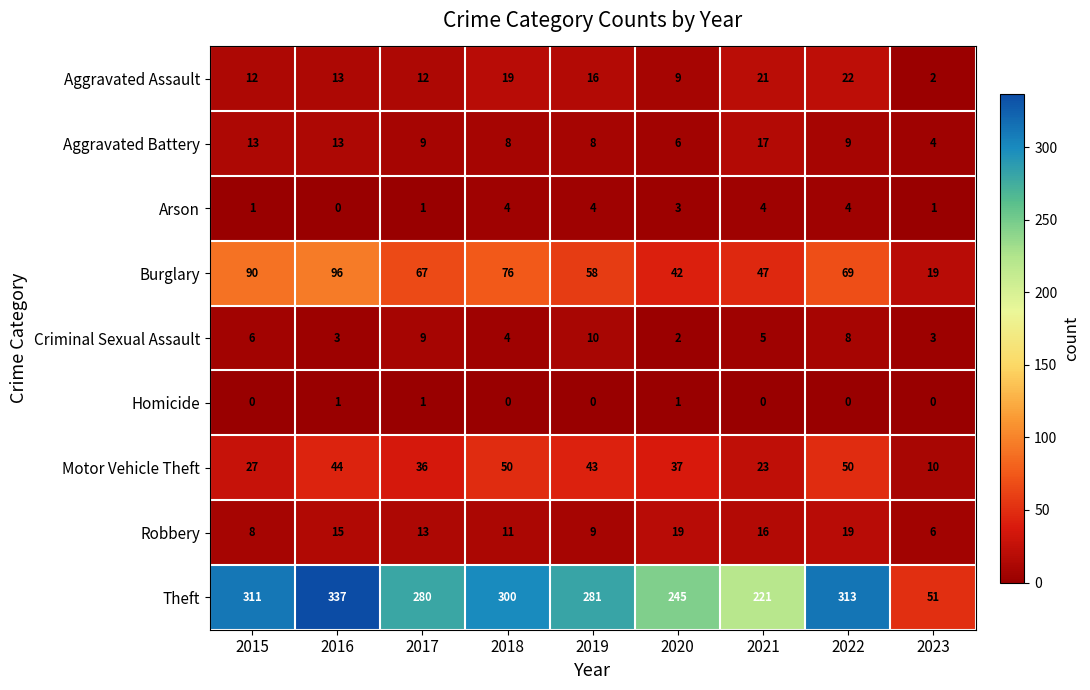

What is the difference between the maximum and minimum values in the Motor Vehicle Theft series?

40